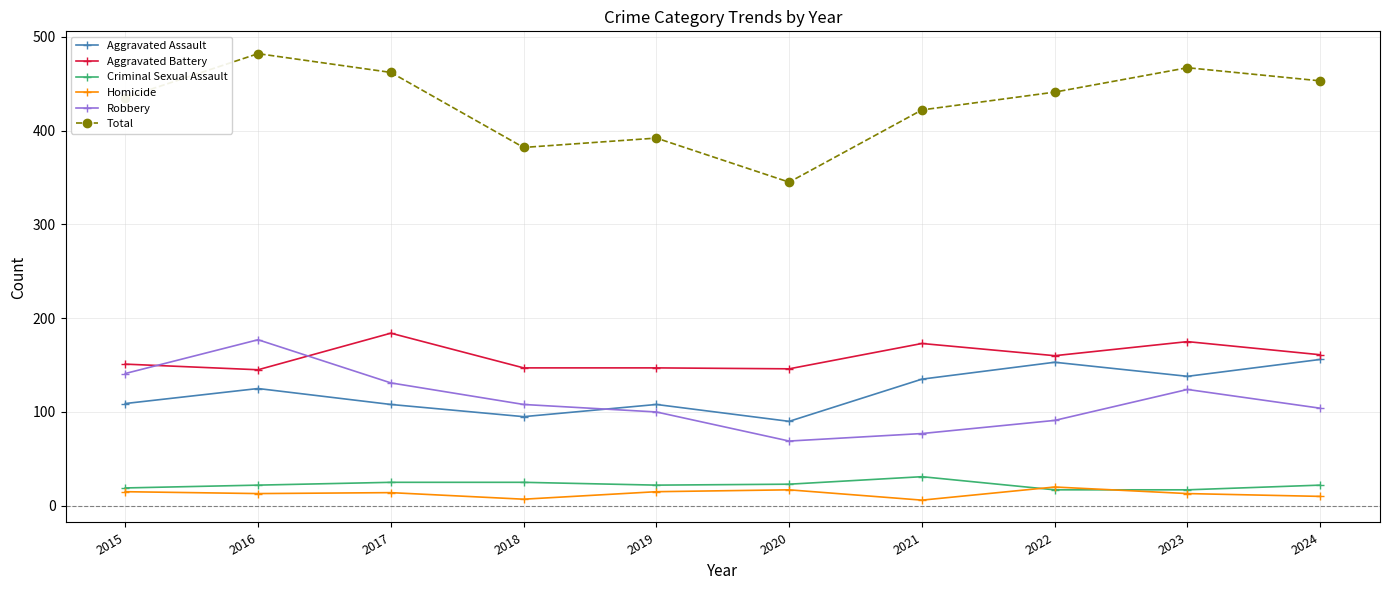

What is the difference between the maximum and second lowest values in the Robbery series?

100